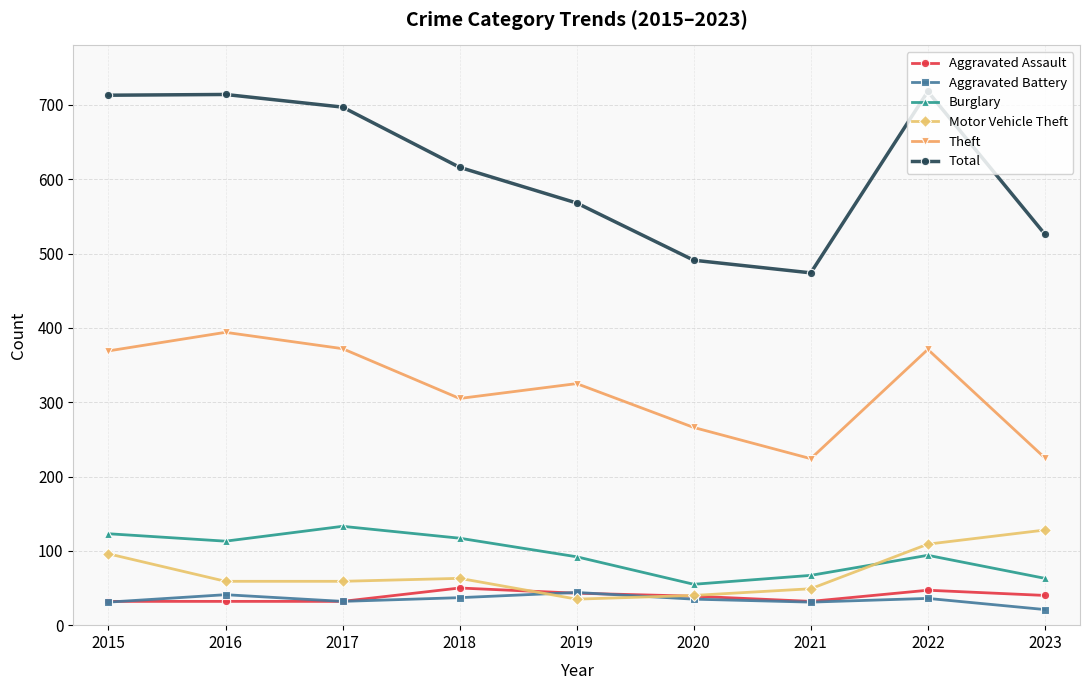

What is the greatest value displayed?

718